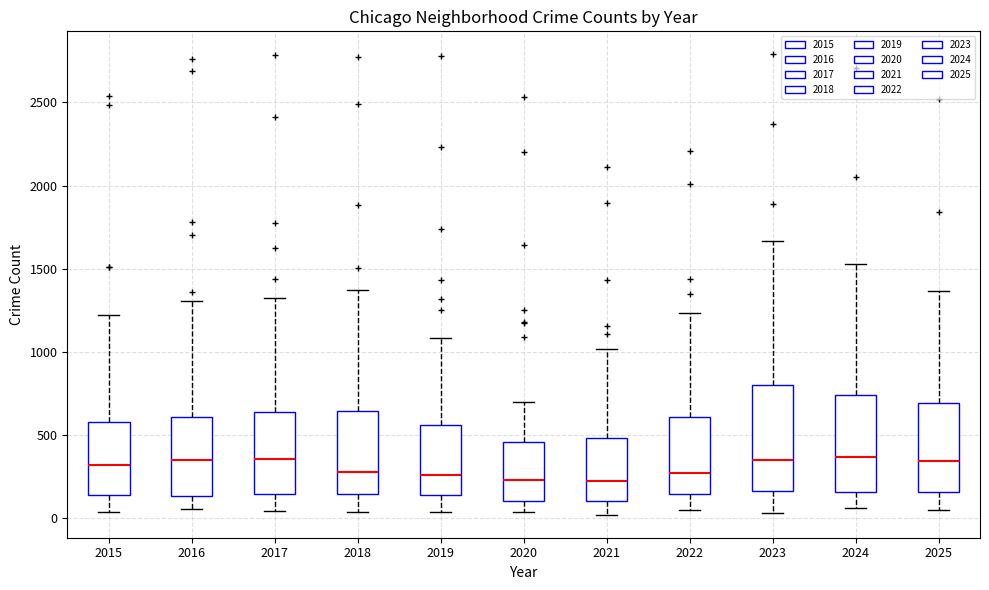

Reading left to right, read every box against the y-axis: the position of its median line, the range the box covers, and the ends of its whiskers. The values are not printed on the chart, so give them approximately, as read against the axis.

2015: median 300, box 150 to 600, whiskers 50 to 1200
2016: median 350, box 150 to 600, whiskers 50 to 1300
2017: median 350, box 150 to 650, whiskers 50 to 1300
2018: median 300, box 150 to 650, whiskers 50 to 1350
2019: median 250, box 150 to 550, whiskers 50 to 1100
2020: median 250, box 100 to 450, whiskers 50 to 700
2021: median 200, box 100 to 500, whiskers 0 to 1000
2022: median 250, box 150 to 600, whiskers 50 to 1250
2023: median 350, box 150 to 800, whiskers 50 to 1650
2024: median 350, box 150 to 750, whiskers 50 to 1550
2025: median 350, box 150 to 700, whiskers 50 to 1350